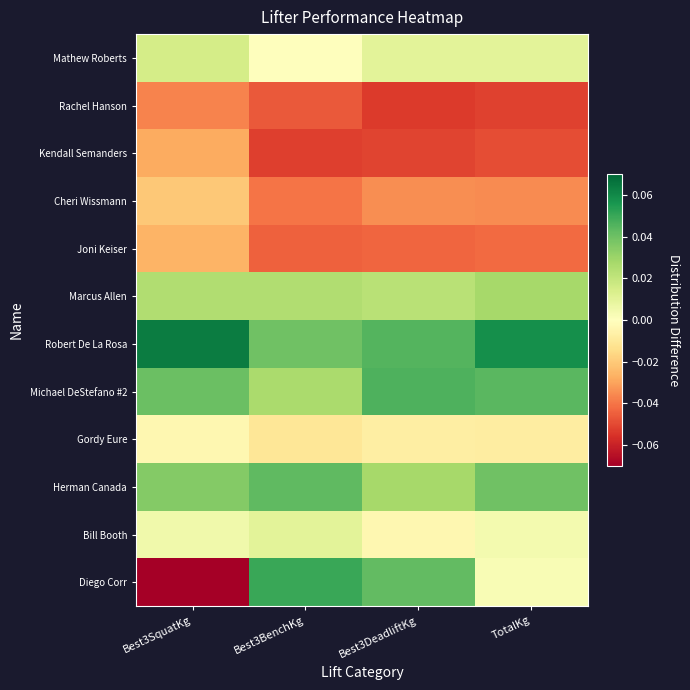

Reading left to right, transcribe all the data shown in this chart.

Mathew Roberts: Best3SquatKg=0.0	Best3BenchKg=-0.0	Best3DeadliftKg=0.0	TotalKg=0.0
Rachel Hanson: Best3SquatKg=-0.0	Best3BenchKg=-0.0	Best3DeadliftKg=-0.1	TotalKg=-0.1
Kendall Semanders: Best3SquatKg=-0.0	Best3BenchKg=-0.1	Best3DeadliftKg=-0.1	TotalKg=-0.0
Cheri Wissmann: Best3SquatKg=-0.0	Best3BenchKg=-0.0	Best3DeadliftKg=-0.0	TotalKg=-0.0
Joni Keiser: Best3SquatKg=-0.0	Best3BenchKg=-0.0	Best3DeadliftKg=-0.0	TotalKg=-0.0
Marcus Allen: Best3SquatKg=0.0	Best3BenchKg=0.0	Best3DeadliftKg=0.0	TotalKg=0.0
Robert De La Rosa: Best3SquatKg=0.1	Best3BenchKg=0.0	Best3DeadliftKg=0.0	TotalKg=0.1
Michael DeStefano #2: Best3SquatKg=0.0	Best3BenchKg=0.0	Best3DeadliftKg=0.0	TotalKg=0.0
Gordy Eure: Best3SquatKg=-0.0	Best3BenchKg=-0.0	Best3DeadliftKg=-0.0	TotalKg=-0.0
Herman Canada: Best3SquatKg=0.0	Best3BenchKg=0.0	Best3DeadliftKg=0.0	TotalKg=0.0
Bill Booth: Best3SquatKg=0.0	Best3BenchKg=0.0	Best3DeadliftKg=-0.0	TotalKg=0.0
Diego Corr: Best3SquatKg=-0.1	Best3BenchKg=0.1	Best3DeadliftKg=0.0	TotalKg=0.0